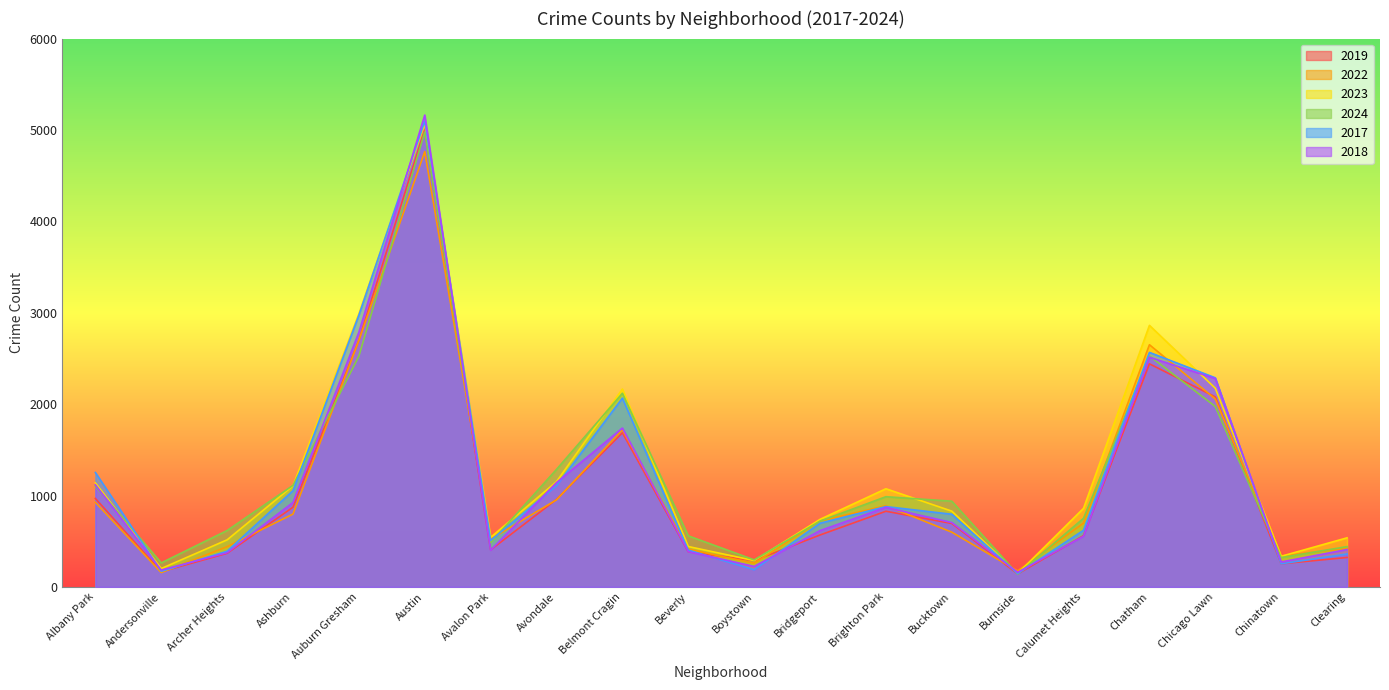

True or false: 2023 has a value of 335 at Chinatown.

True